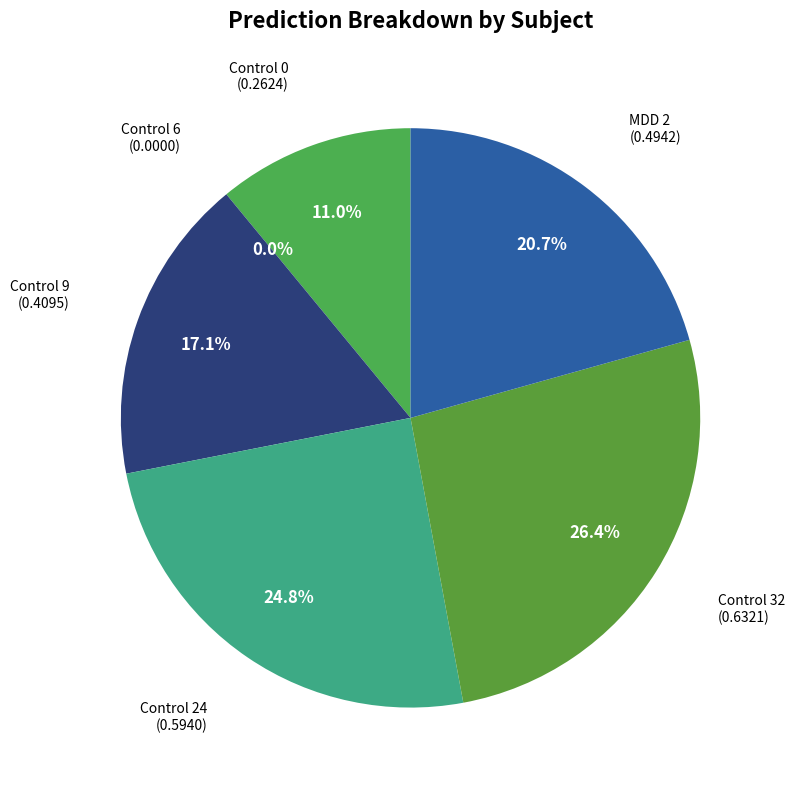

To the nearest percent, what is the average slice percentage?

17%